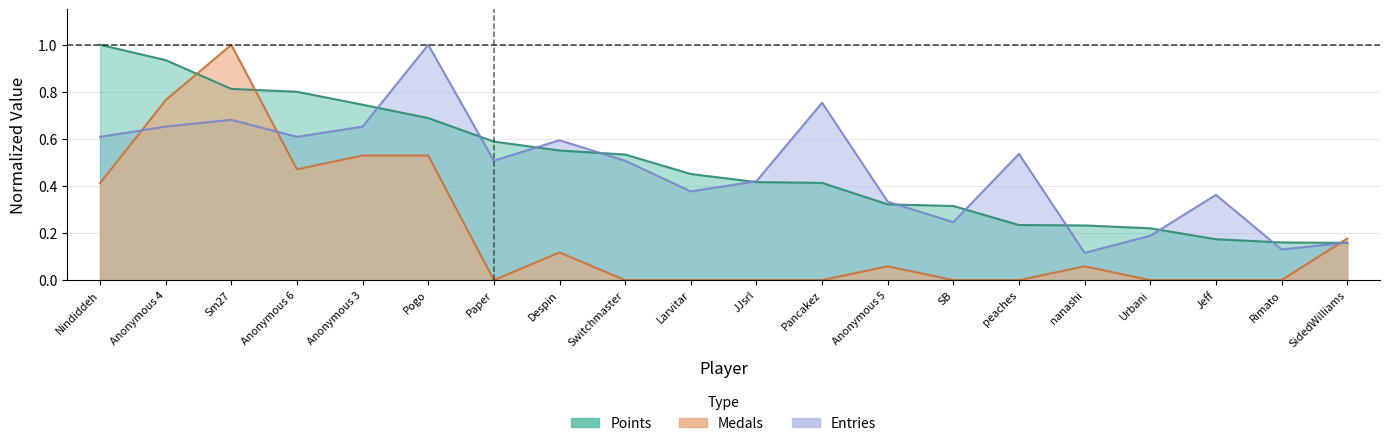

Which series has the largest total across all categories?

Points